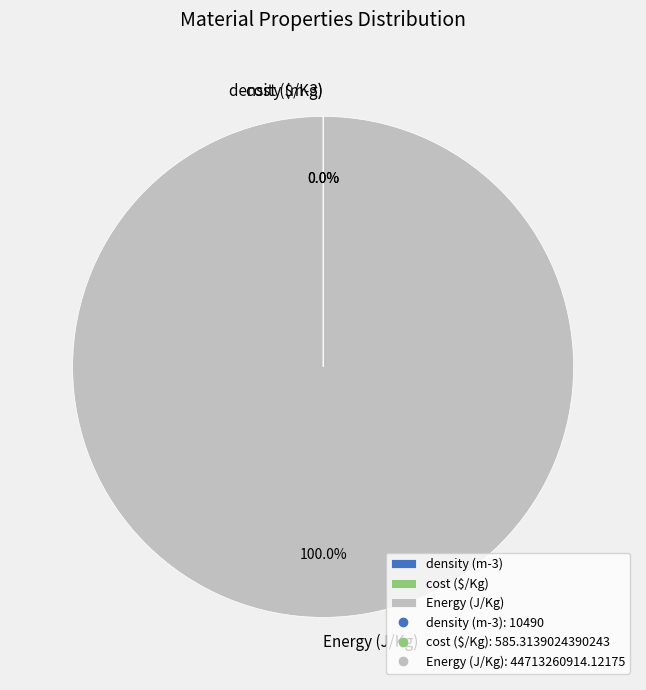

What is the ratio of the value at Energy (J/Kg) to the value at cost ($/Kg)?

76391933.8